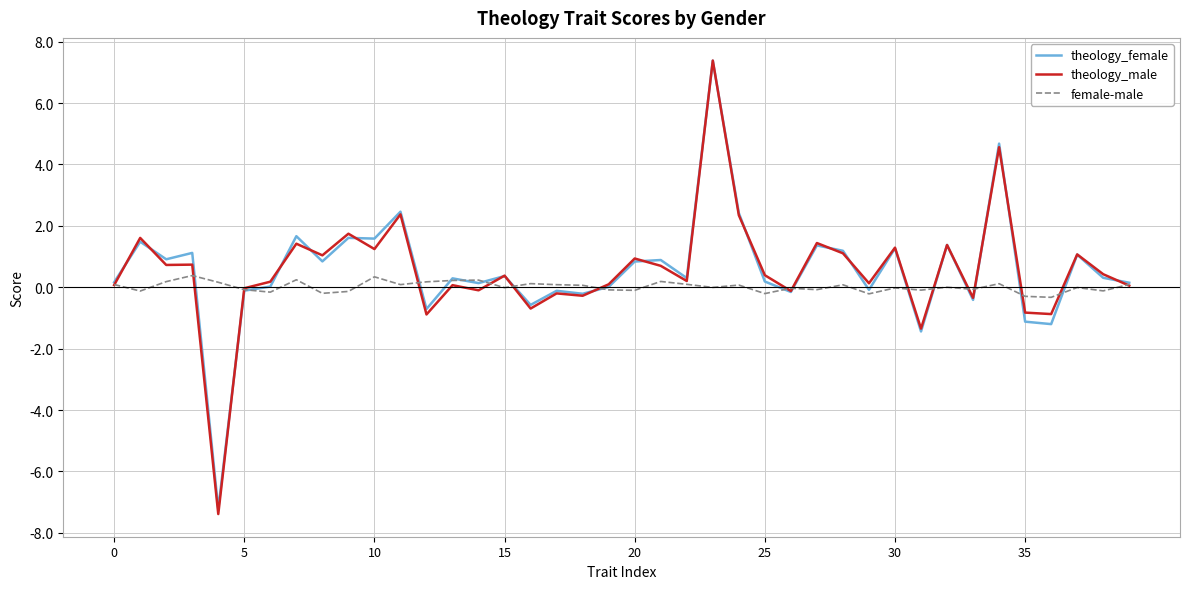

Which series has the largest range (max minus min)?

theology_male